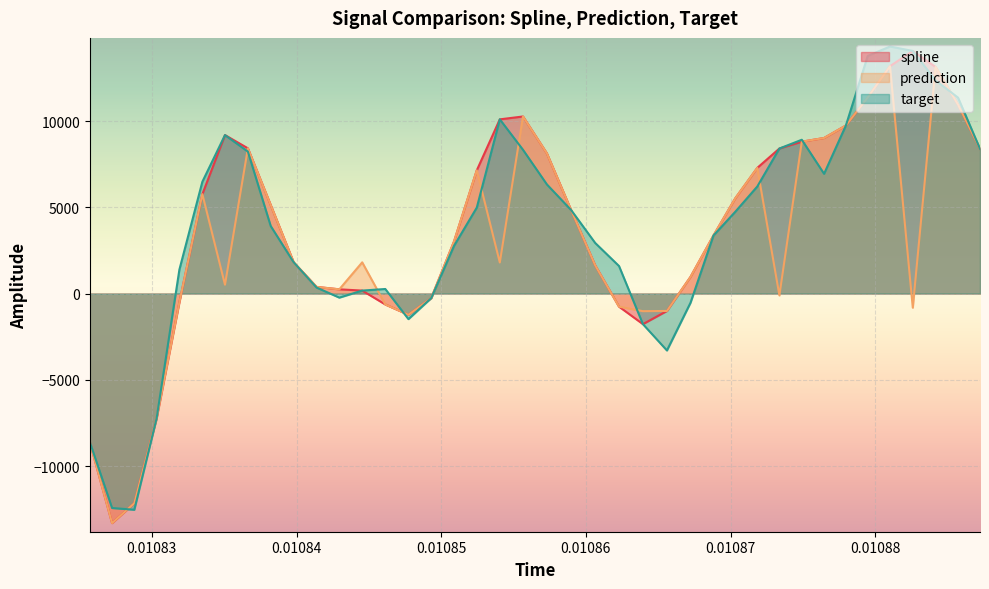

Reading left to right, extract all data points from this chart.

spline: -8600.3	-13305.0	-12154.0	-7224.8	-506.1	5759.3	9184.8	8418.7	5132.8	1809.2	384.9	244.1	171.3	-633.6	-1230.8	-260.1	3020.1	7140.8	10096.4	10262.0	8121.2	4841.2	1633.5	-761.0	-1773.4	-1009.4	964.2	3365.1	5525.9	7284.1	8405.5	8801.5	9014.9	9738.0	11366.0	13177.8	14060.5	13131.1	10945.9	8386.1
prediction: -8600.3	-13305.0	-12154.0	-7224.8	-506.1	5759.3	511.3	8418.7	5132.8	1809.2	384.9	244.1	1808.0	-633.6	-1230.8	-260.1	3020.1	7140.8	1799.0	10262.0	8121.2	4841.2	1633.5	-761.0	-1022.4	-1009.4	964.2	3365.1	5525.9	7284.1	-108.4	8801.5	9014.9	9738.0	11366.0	13177.8	-820.4	13131.1	10945.9	8386.1
target: -8600.3	-12430.6	-12532.0	-7224.8	1384.8	6479.1	9184.8	8227.3	3913.7	1809.2	347.6	-236.7	171.3	263.5	-1482.9	-260.1	2763.3	4979.8	10096.4	8330.9	6322.4	4841.2	2931.8	1593.5	-1773.4	-3299.8	-534.2	3365.1	4743.9	6204.5	8405.5	8913.5	6939.9	9738.0	13771.2	14317.6	14060.5	12350.5	11353.1	8386.1